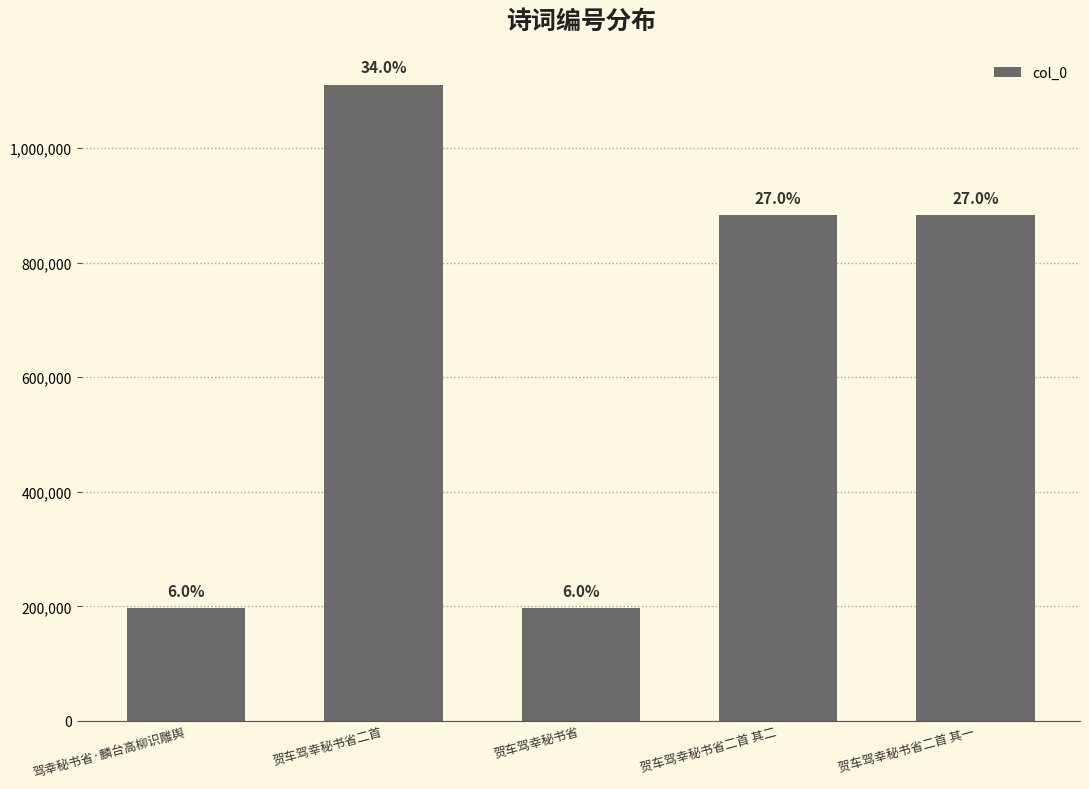

Is it true that the value at 贺车驾幸秘书省 is 348614?

False